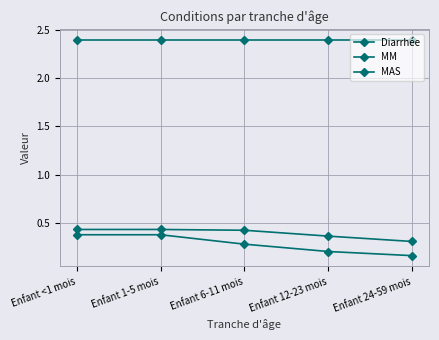

What value does the MAS series have at Enfant <1 mois?

0.4